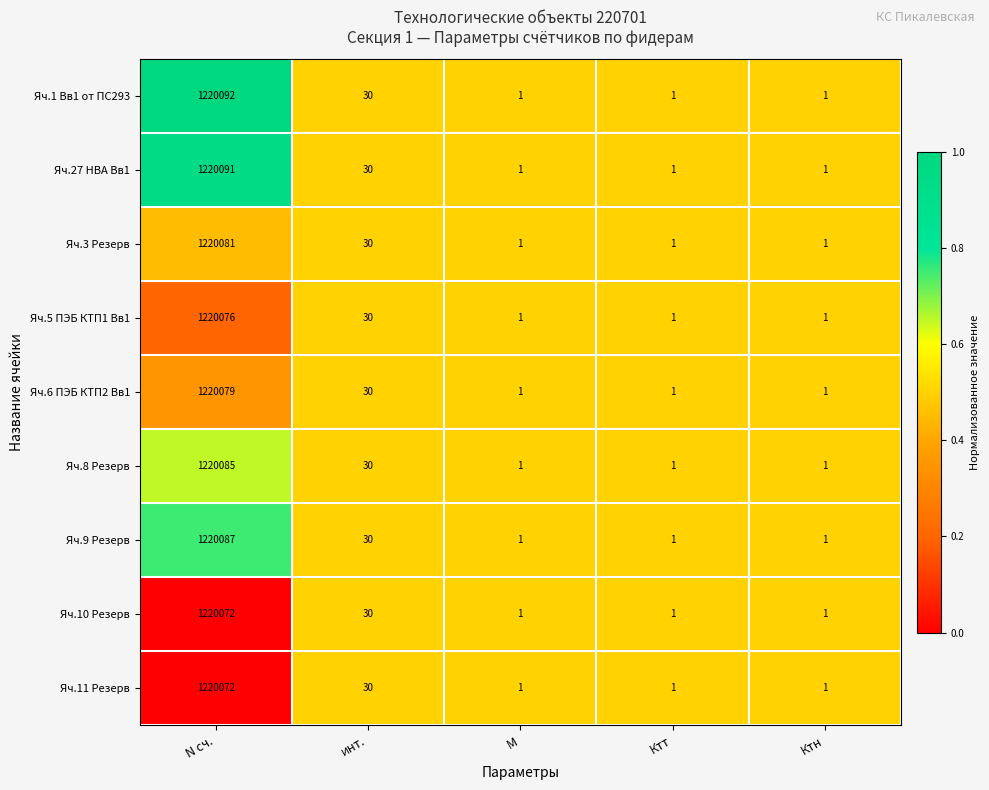

Which series has the largest total across all categories?

Яч.1 Вв1 от ПС293